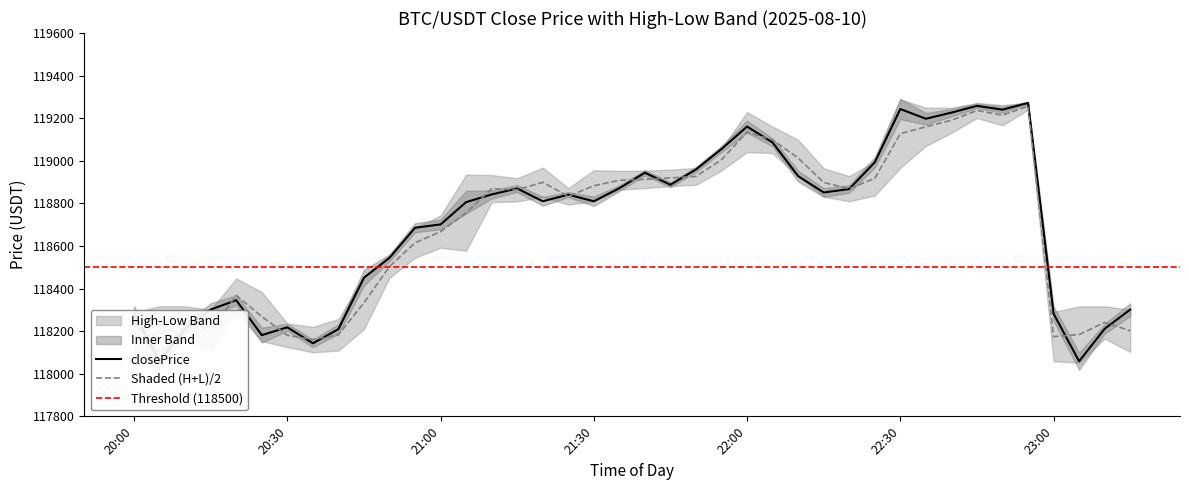

How many values in the closePrice series are below 118841?

20